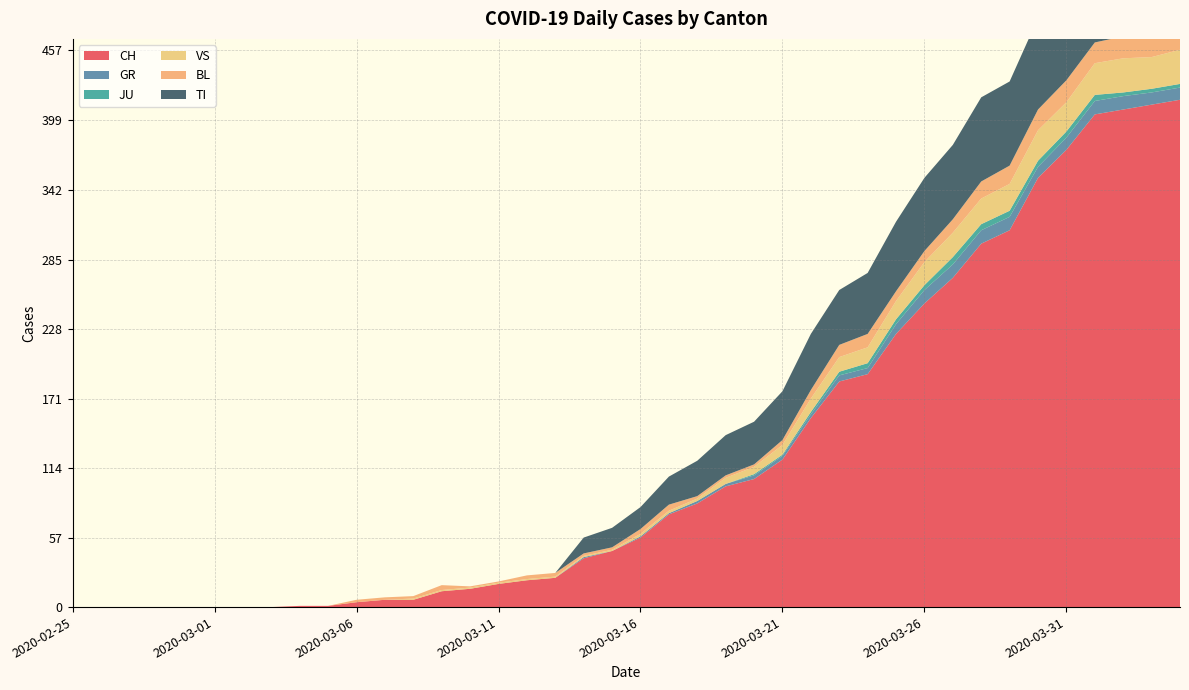

Reading left to right, what are all the values shown in this chart?

CH: 2020-02-25=0	2020-02-26=0	2020-02-27=0	2020-02-28=0	2020-02-29=0	2020-03-01=0	2020-03-02=0	2020-03-03=0	2020-03-04=1	2020-03-05=1	2020-03-06=4	2020-03-07=6	2020-03-08=6	2020-03-09=13	2020-03-10=15	2020-03-11=19	2020-03-12=22	2020-03-13=24	2020-03-14=40	2020-03-15=46	2020-03-16=57	2020-03-17=76	2020-03-18=85	2020-03-19=99	2020-03-20=105	2020-03-21=121	2020-03-22=155	2020-03-23=185	2020-03-24=191	2020-03-25=224	2020-03-26=249	2020-03-27=270	2020-03-28=298	2020-03-29=309	2020-03-30=352	2020-03-31=375	2020-04-01=404	2020-04-02=408	2020-04-03=412	2020-04-04=416
GR: 2020-02-25=0	2020-02-26=0	2020-02-27=0	2020-02-28=0	2020-02-29=0	2020-03-01=0	2020-03-02=0	2020-03-03=0	2020-03-04=0	2020-03-05=0	2020-03-06=0	2020-03-07=0	2020-03-08=0	2020-03-09=0	2020-03-10=0	2020-03-11=0	2020-03-12=0	2020-03-13=0	2020-03-14=1	2020-03-15=0	2020-03-16=1	2020-03-17=1	2020-03-18=2	2020-03-19=2	2020-03-20=3	2020-03-21=3	2020-03-22=3	2020-03-23=5	2020-03-24=5	2020-03-25=8	2020-03-26=11	2020-03-27=11	2020-03-28=11	2020-03-29=11	2020-03-30=9	2020-03-31=10	2020-04-01=11	2020-04-02=11	2020-04-03=10	2020-04-04=10
JU: 2020-02-25=0	2020-02-26=0	2020-02-27=0	2020-02-28=0	2020-02-29=0	2020-03-01=0	2020-03-02=0	2020-03-03=0	2020-03-04=0	2020-03-05=0	2020-03-06=0	2020-03-07=0	2020-03-08=0	2020-03-09=0	2020-03-10=0	2020-03-11=0	2020-03-12=0	2020-03-13=0	2020-03-14=0	2020-03-15=0	2020-03-16=0	2020-03-17=0	2020-03-18=0	2020-03-19=0	2020-03-20=1	2020-03-21=1	2020-03-22=2	2020-03-23=3	2020-03-24=4	2020-03-25=4	2020-03-26=4	2020-03-27=6	2020-03-28=5	2020-03-29=5	2020-03-30=5	2020-03-31=5	2020-04-01=5	2020-04-02=3	2020-04-03=3	2020-04-04=3
VS: 2020-02-25=0	2020-02-26=0	2020-02-27=0	2020-02-28=0	2020-02-29=0	2020-03-01=0	2020-03-02=0	2020-03-03=0	2020-03-04=0	2020-03-05=0	2020-03-06=0	2020-03-07=0	2020-03-08=1	2020-03-09=1	2020-03-10=1	2020-03-11=1	2020-03-12=1	2020-03-13=1	2020-03-14=1	2020-03-15=1	2020-03-16=2	2020-03-17=2	2020-03-18=2	2020-03-19=5	2020-03-20=6	2020-03-21=8	2020-03-22=11	2020-03-23=12	2020-03-24=13	2020-03-25=15	2020-03-26=19	2020-03-27=20	2020-03-28=21	2020-03-29=22	2020-03-30=25	2020-03-31=24	2020-04-01=26	2020-04-02=28	2020-04-03=26	2020-04-04=28
BL: 2020-02-25=0	2020-02-26=0	2020-02-27=0	2020-02-28=0	2020-02-29=0	2020-03-01=0	2020-03-02=0	2020-03-03=0	2020-03-04=0	2020-03-05=0	2020-03-06=2	2020-03-07=2	2020-03-08=2	2020-03-09=4	2020-03-10=1	2020-03-11=1	2020-03-12=3	2020-03-13=3	2020-03-14=2	2020-03-15=2	2020-03-16=4	2020-03-17=5	2020-03-18=2	2020-03-19=2	2020-03-20=2	2020-03-21=4	2020-03-22=7	2020-03-23=10	2020-03-24=11	2020-03-25=8	2020-03-26=9	2020-03-27=11	2020-03-28=14	2020-03-29=15	2020-03-30=17	2020-03-31=18	2020-04-01=17	2020-04-02=18	2020-04-03=18	2020-04-04=19
TI: 2020-02-25=0	2020-02-26=0	2020-02-27=0	2020-02-28=0	2020-02-29=0	2020-03-01=0	2020-03-02=0	2020-03-03=0	2020-03-04=0	2020-03-05=0	2020-03-06=0	2020-03-07=0	2020-03-08=0	2020-03-09=0	2020-03-10=0	2020-03-11=0	2020-03-12=0	2020-03-13=0	2020-03-14=13	2020-03-15=16	2020-03-16=18	2020-03-17=23	2020-03-18=29	2020-03-19=33	2020-03-20=35	2020-03-21=40	2020-03-22=46	2020-03-23=45	2020-03-24=50	2020-03-25=57	2020-03-26=60	2020-03-27=61	2020-03-28=69	2020-03-29=69	2020-03-30=75	2020-03-31=74	2020-04-01=76	2020-04-02=75	2020-04-03=75	2020-04-04=72